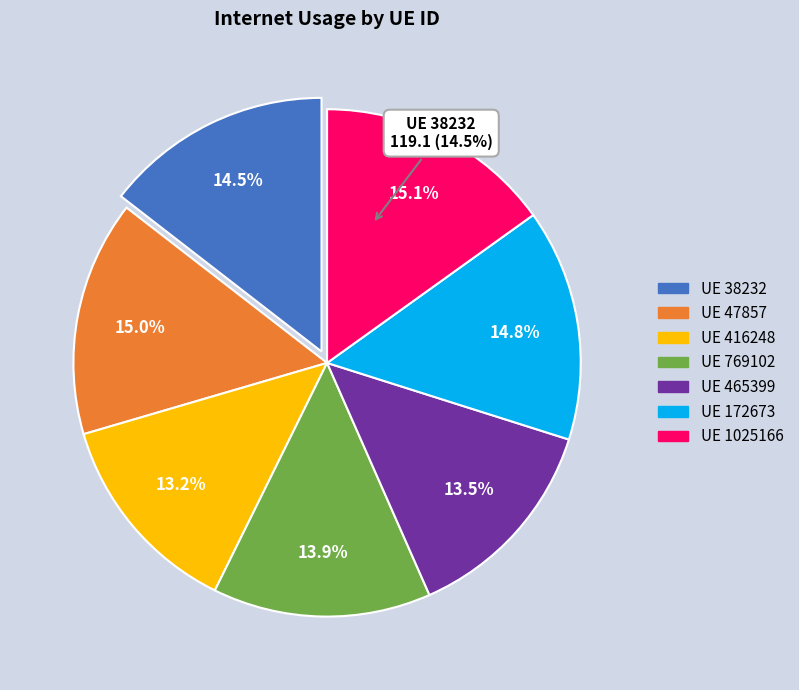

Which category has the biggest portion of the pie?

1025166